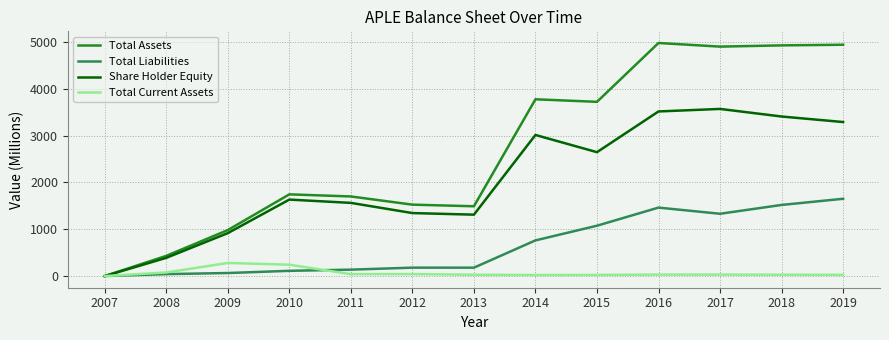

Rank the series by their average value, from highest to lowest.

Total Assets, Share Holder Equity, Total Liabilities, Total Current Assets